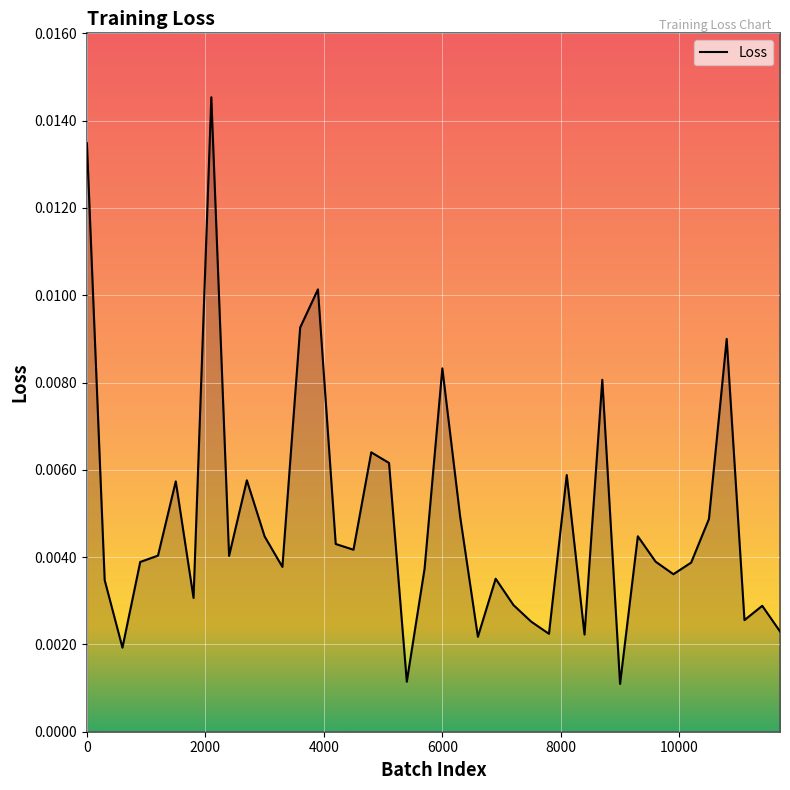

Is this an area chart (filled region under the line)?

Yes